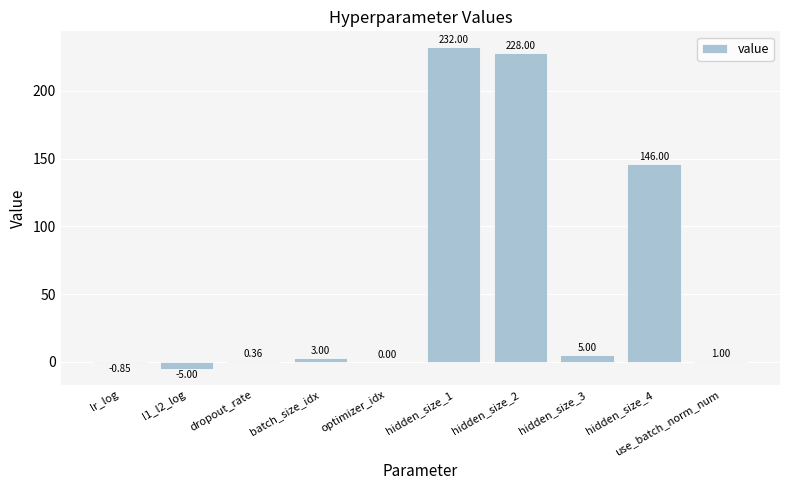

What is the sum of all values?

609.5